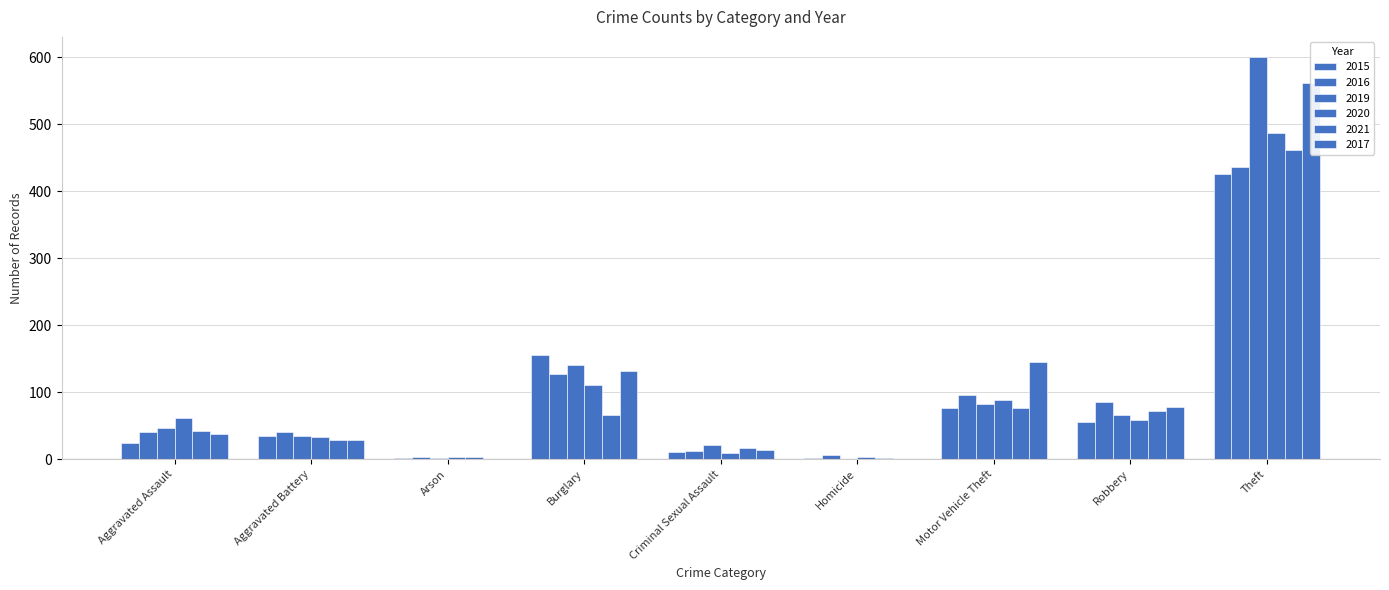

The value of 2016 at Motor Vehicle Theft is 96. True or false?

True